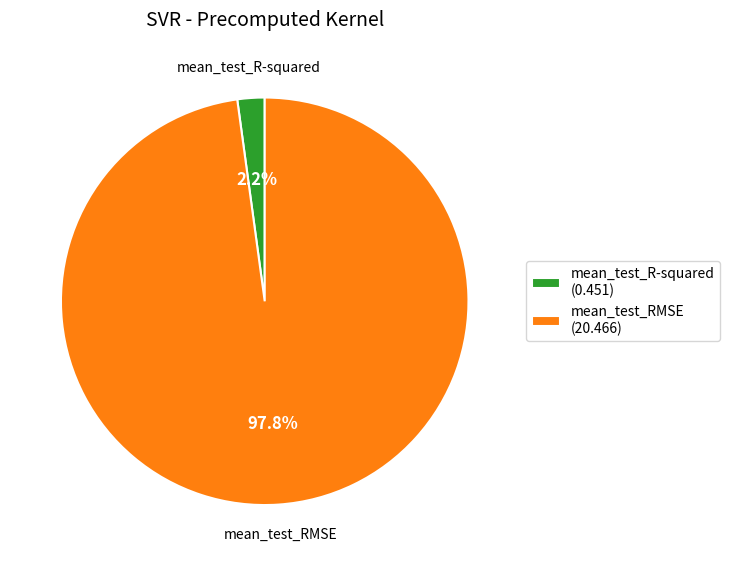

Is it true that mean_test_R-squared is 2% of the pie?

True